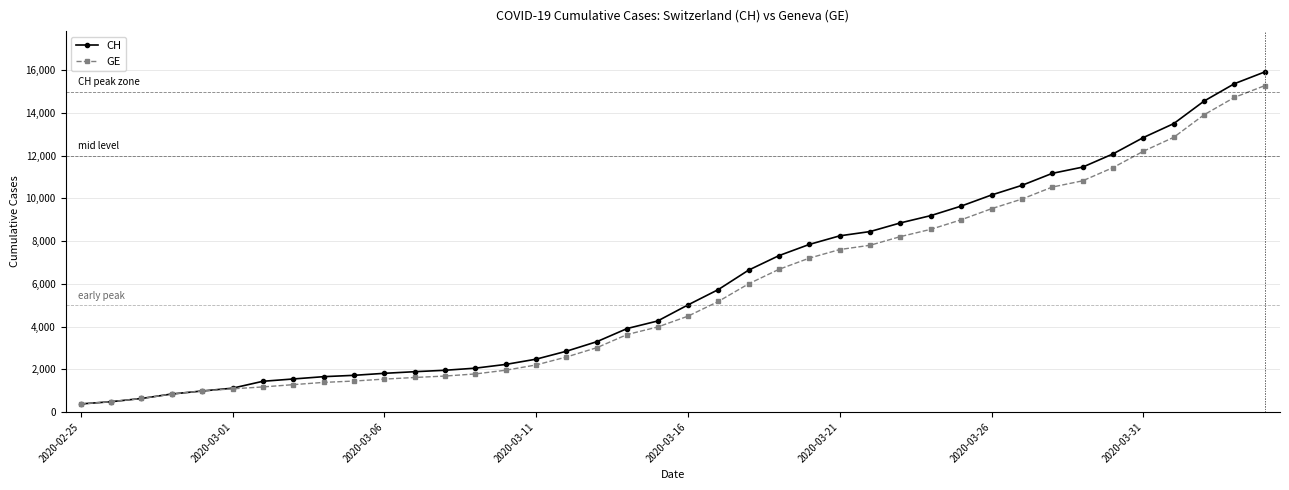

What is the value of the CH point at the 17th from the left?

2845